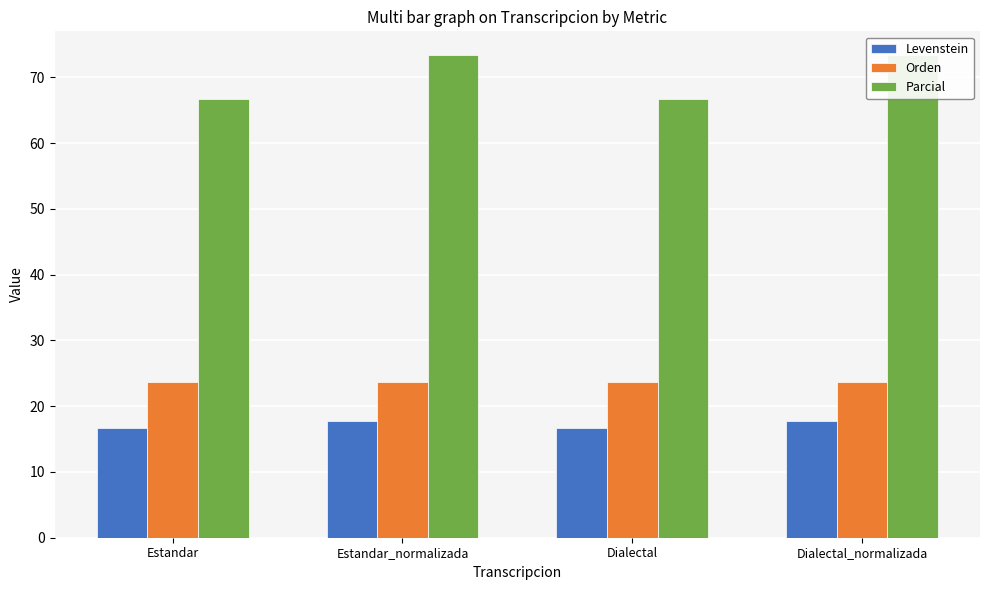

What is the minimum value for Orden?

23.7